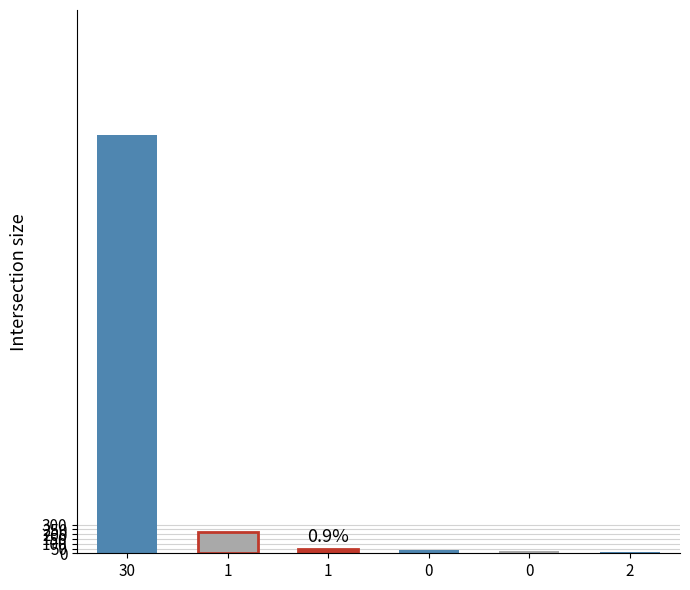

The chart shows a value of 16 at 0. True or false?

False